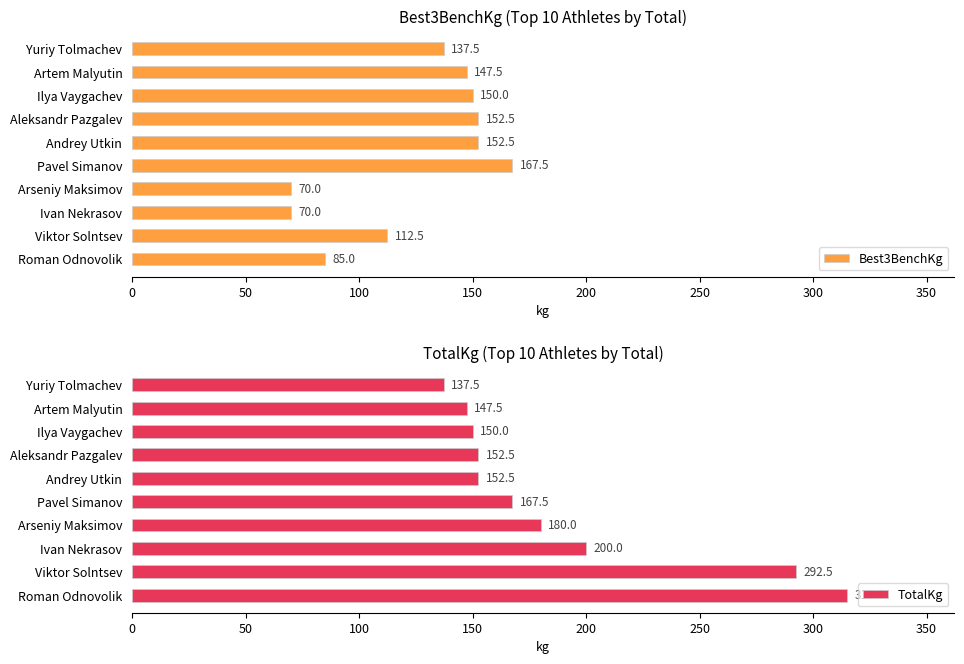

What is the maximum value shown in the chart?

315.0